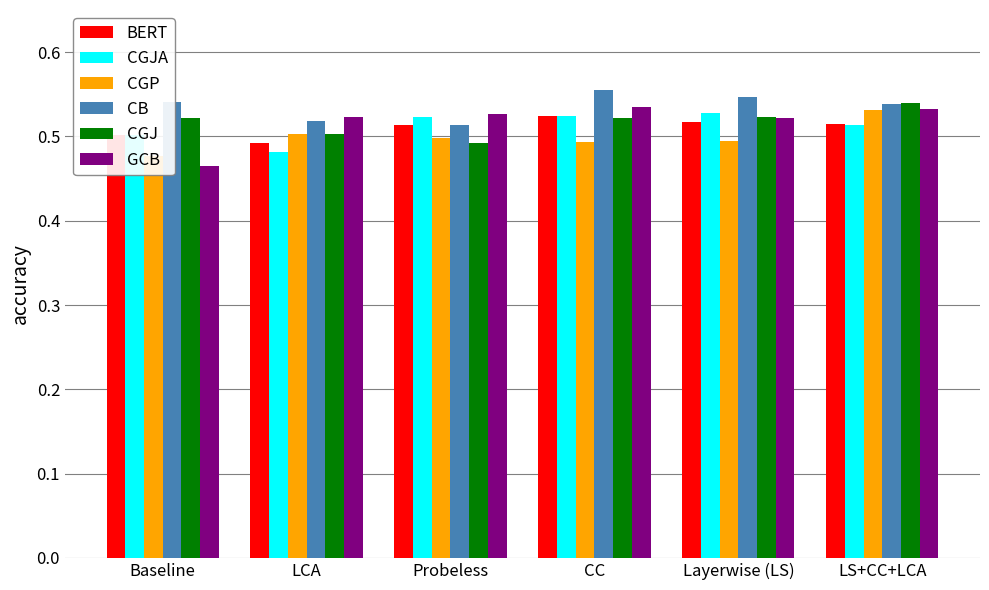

What is the sum of the CGP values at Layerwise (LS) and LS+CC+LCA?

1.0